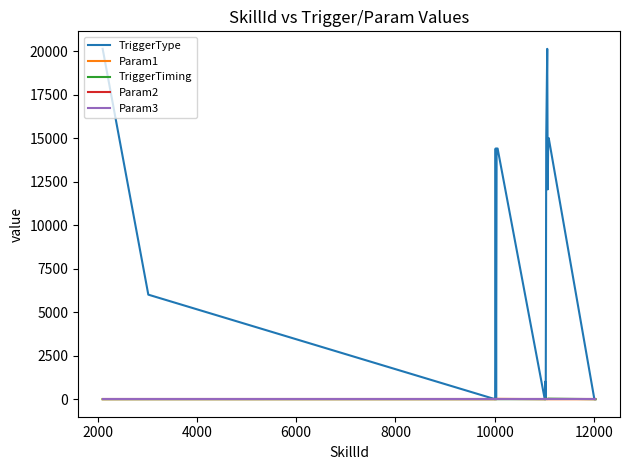

Where is the first local maximum for Param1?

2000